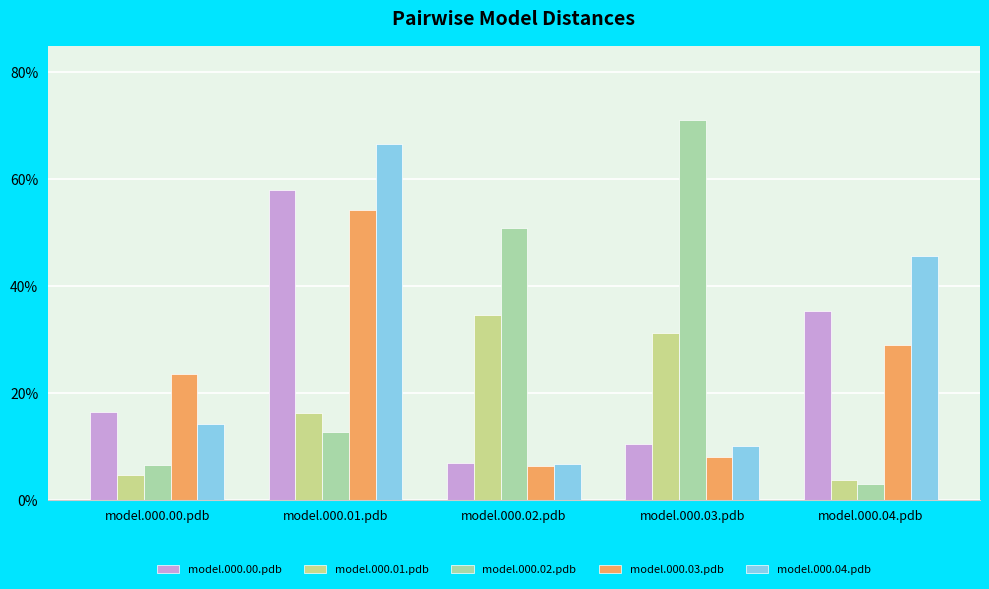

Is the value of model.000.03.pdb at model.000.02.pdb greater than the value of model.000.00.pdb at model.000.04.pdb?

No